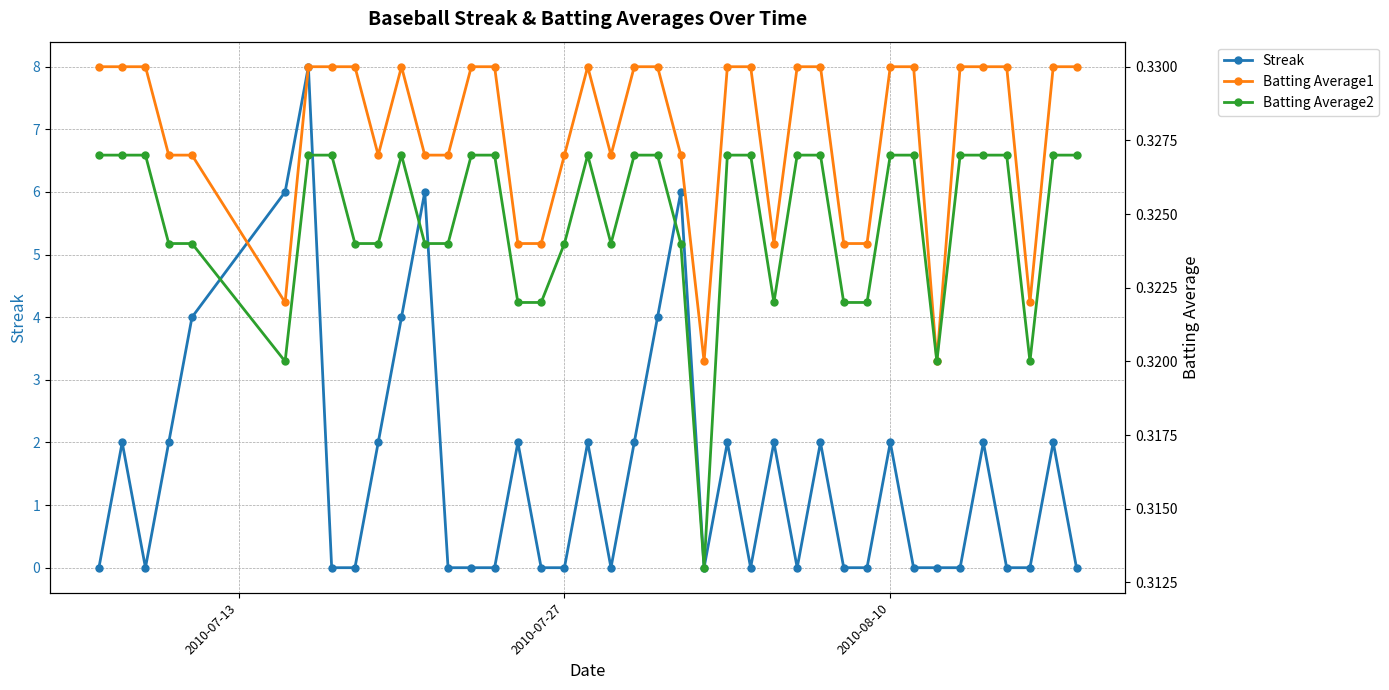

Is it true that Streak equals 0.4 at 18?

False